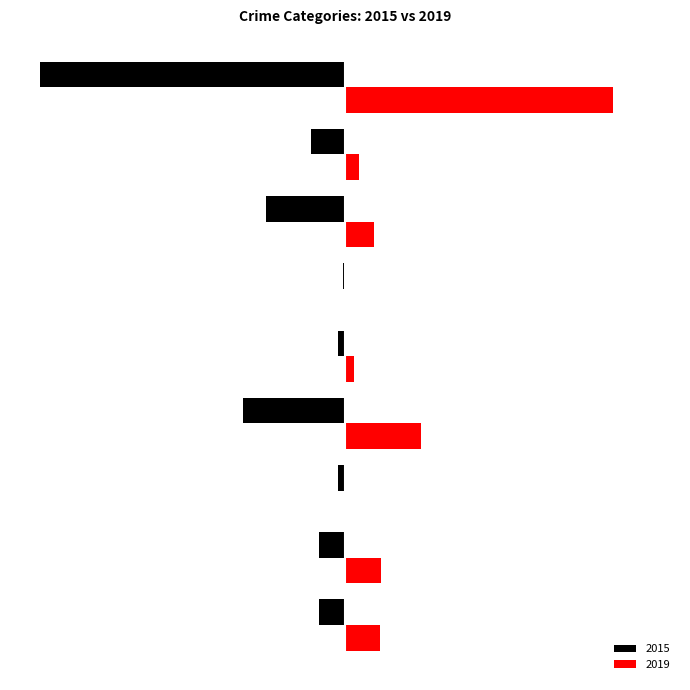

Which series has the largest range (max minus min)?

2015